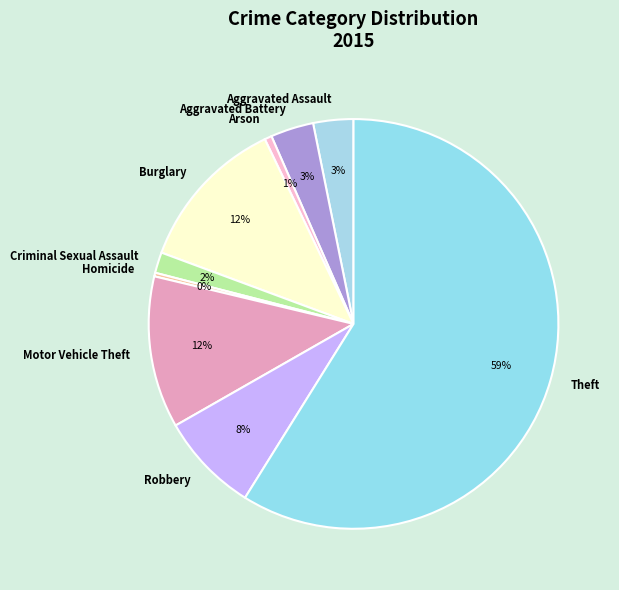

How many slices are in this pie chart?

9